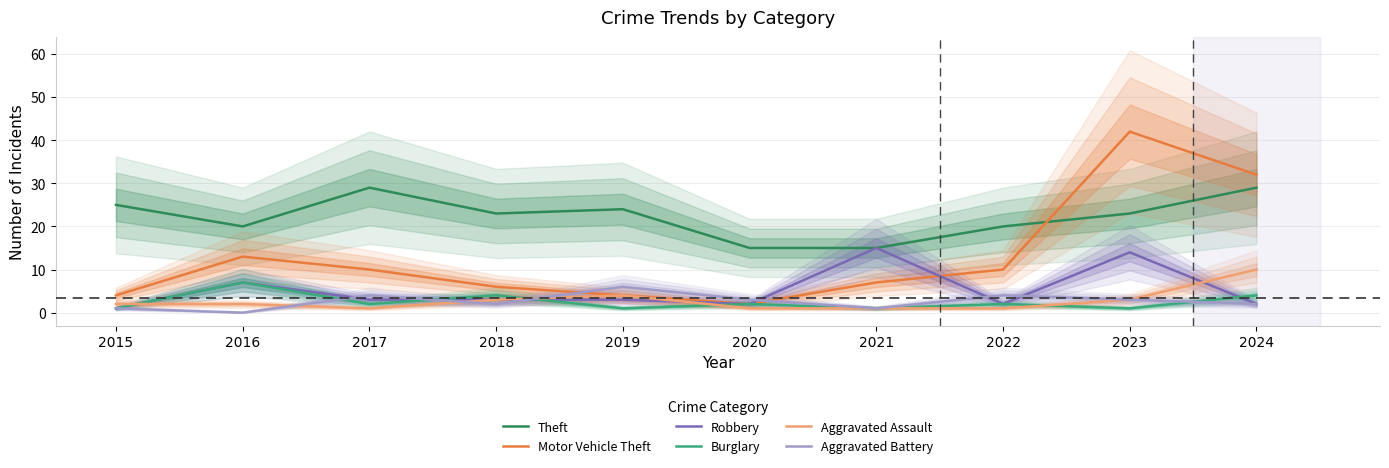

Which label corresponds to the largest value in the chart?

2023